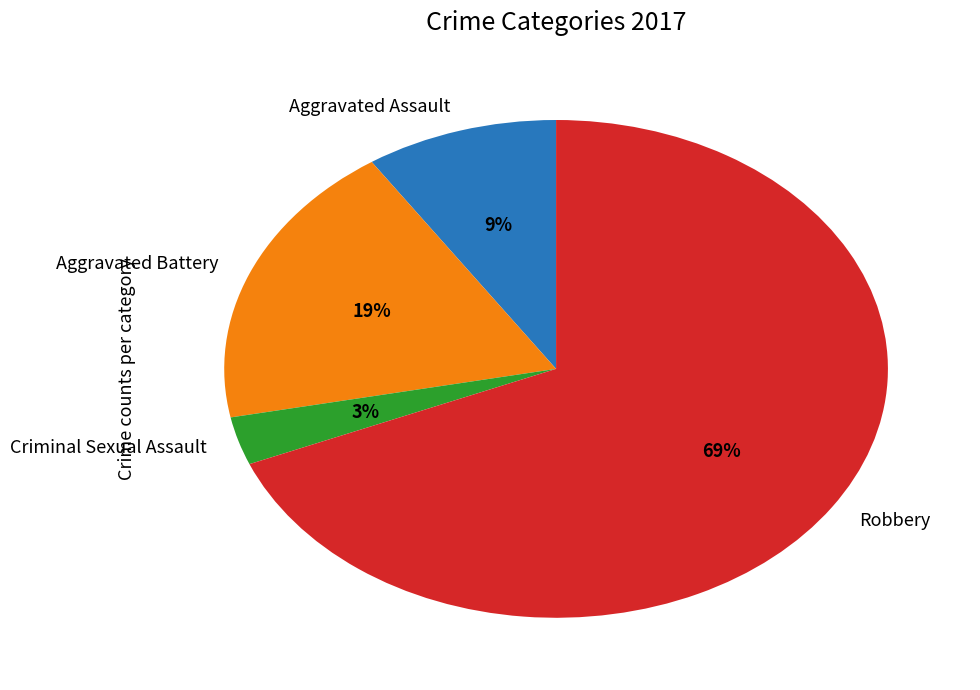

Which has a higher value, Aggravated Battery or Robbery?

Robbery